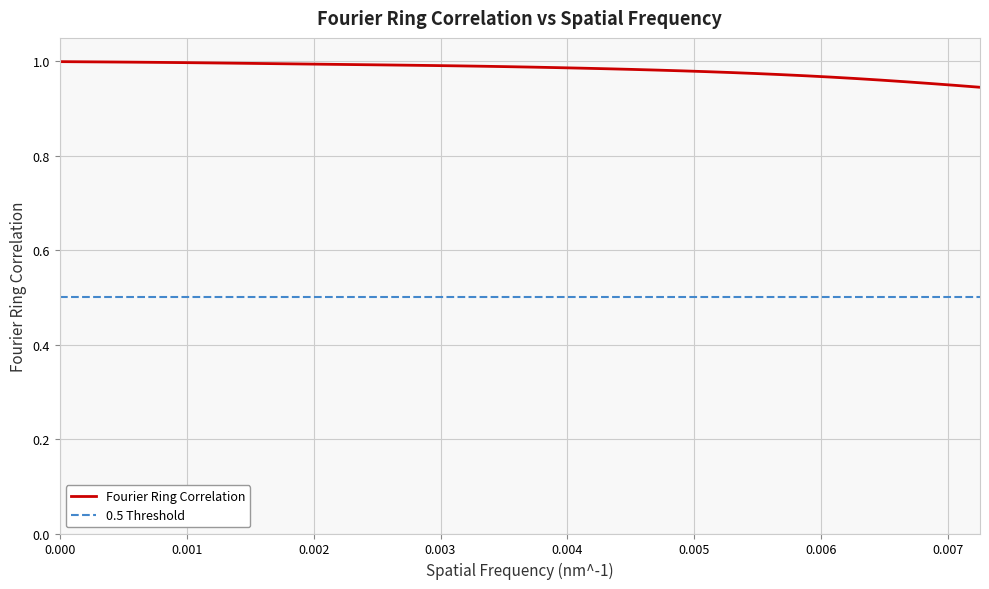

Reading left to right, extract all data points from this chart.

1.0	1.0	1.0	1.0	1.0	1.0	1.0	1.0	1.0	1.0	1.0	1.0	1.0	1.0	1.0	1.0	1.0	1.0	1.0	1.0	1.0	1.0	1.0	1.0	1.0	1.0	1.0	1.0	1.0	1.0	1.0	1.0	1.0	1.0	1.0	1.0	0.9	0.9